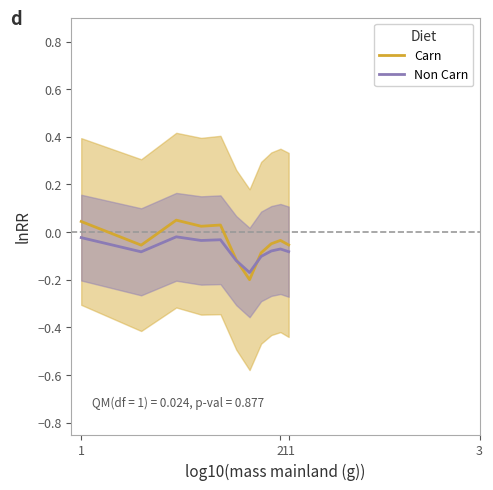

The Non Carn series shows -0.0 at 2. True or false?

False